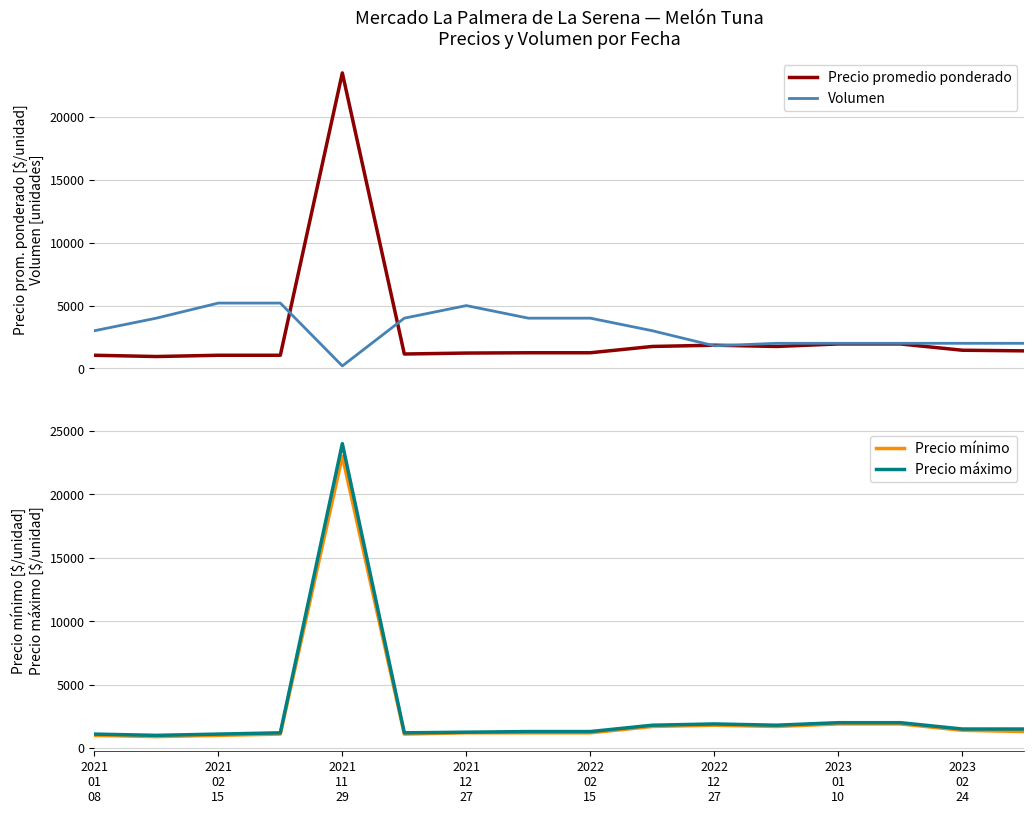

Rank the series by their average value, from lowest to highest.

Precio mínimo, Precio promedio ponderado, Precio máximo, Volumen